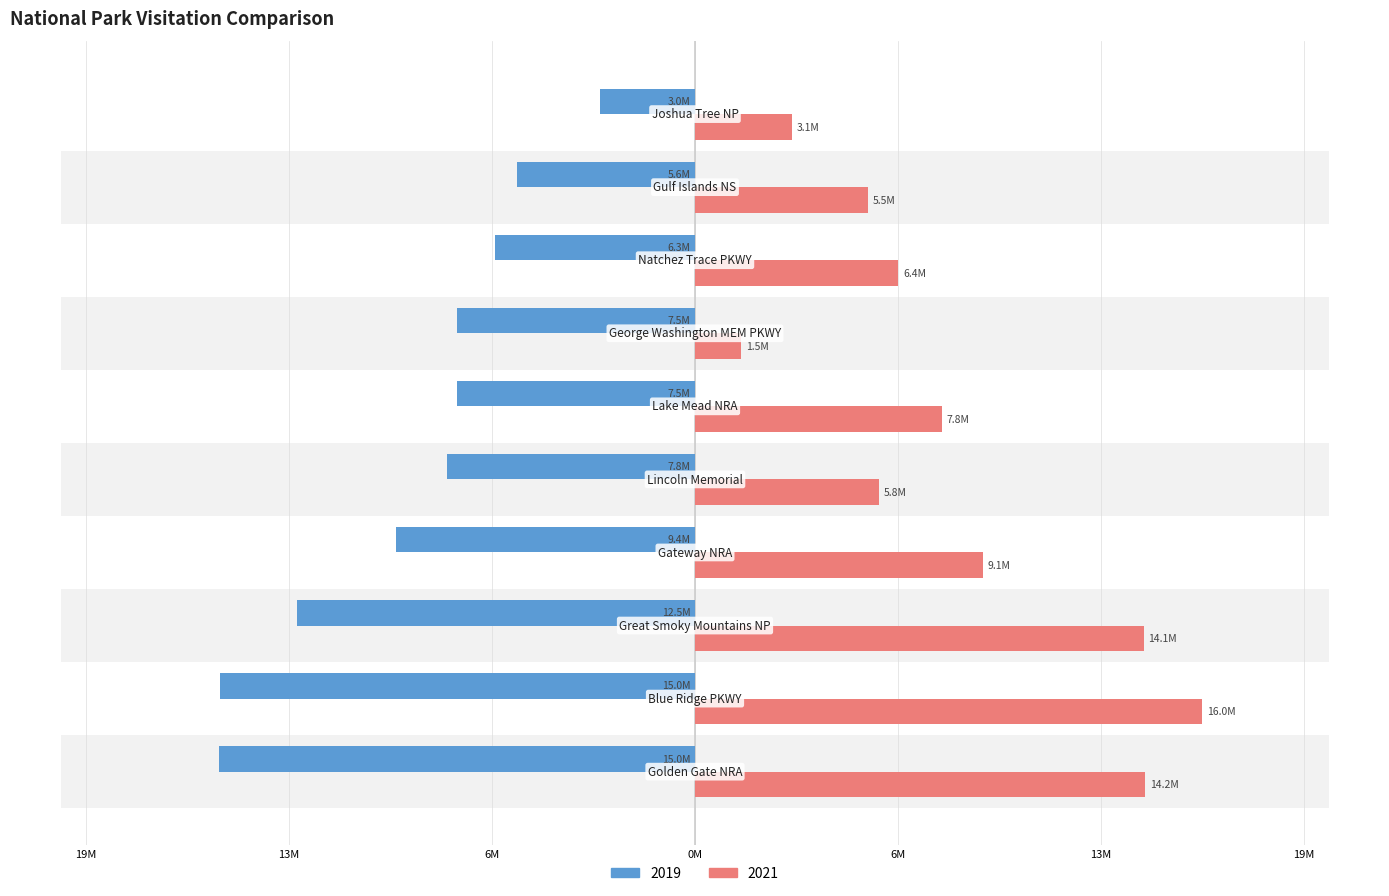

At which label is 2019 closest to -8995387?

Gateway NRA